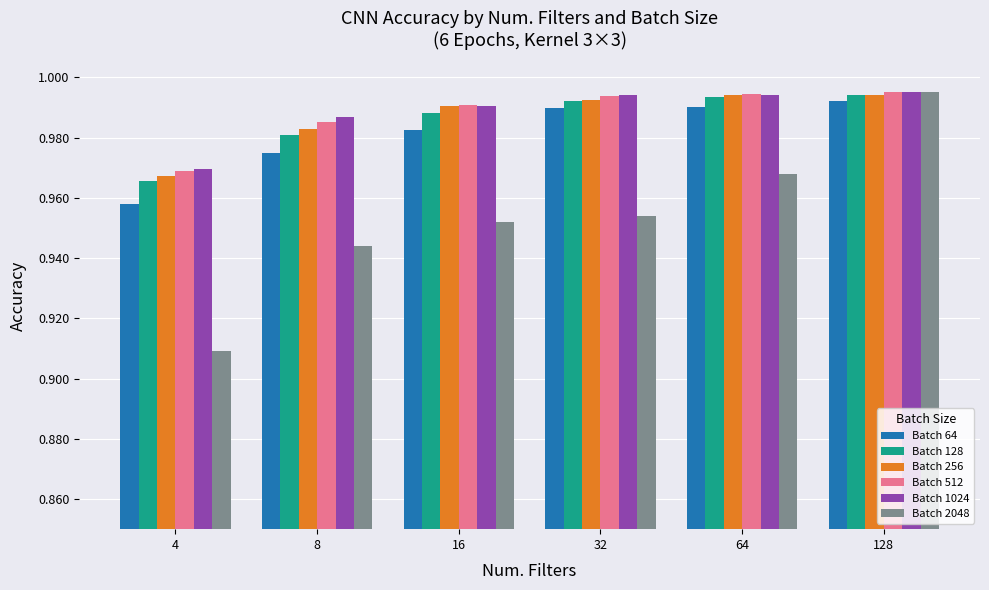

What is the sum of all Batch 1024 values?

5.9